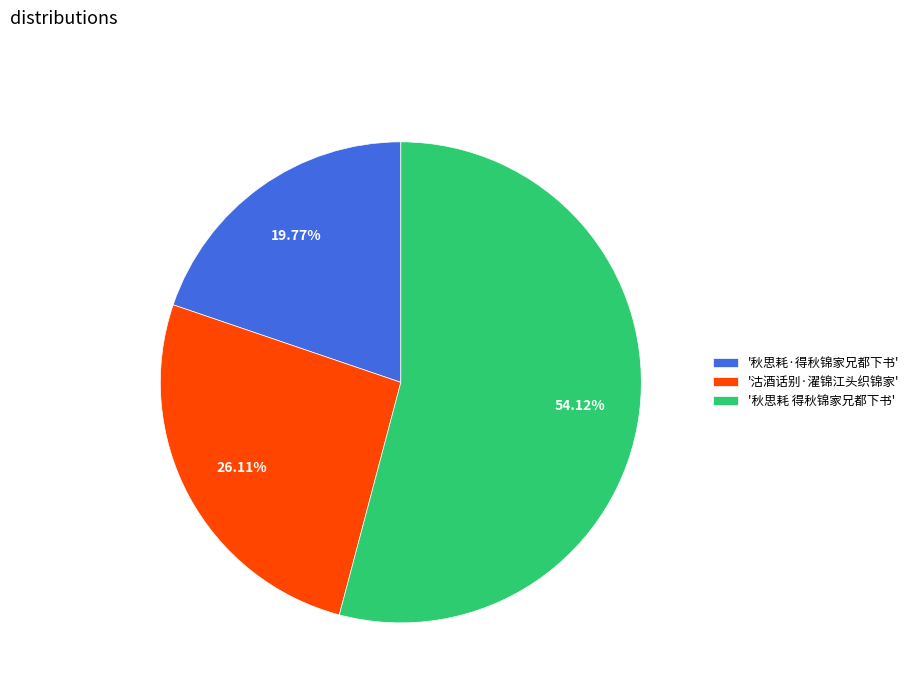

How many slices are in this pie chart?

3